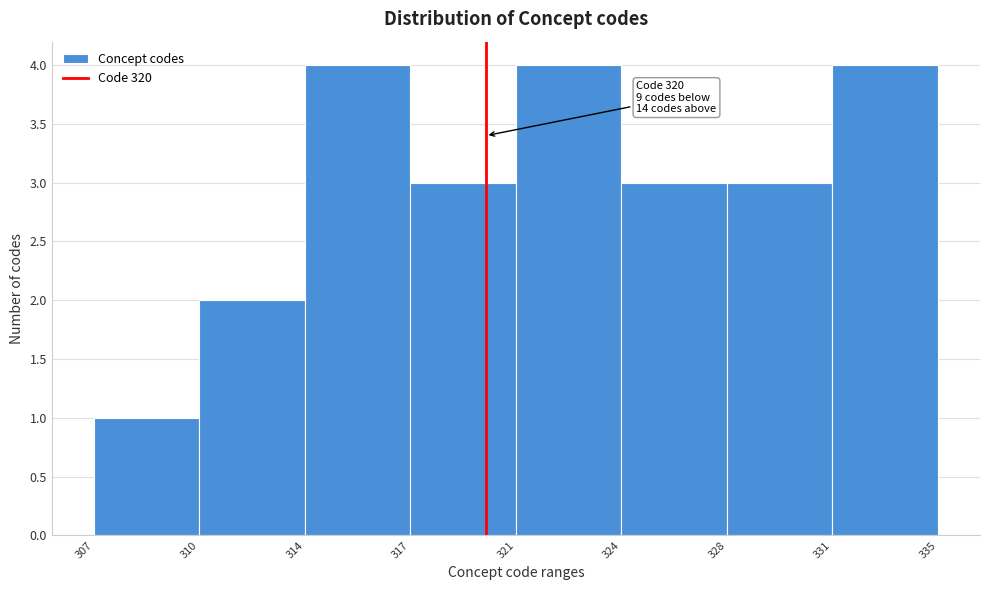

Reading left to right, list all the values displayed in this chart.

307=1	310=2	314=4	317=3	321=4	324=3	328=3	331=4